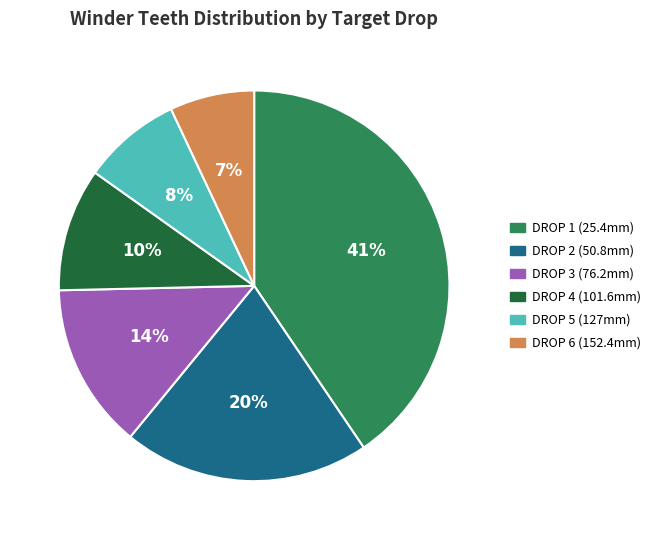

To the nearest percent, what is the combined percentage of DROP 6 (152.4mm) and DROP 5 (127mm)?

15%